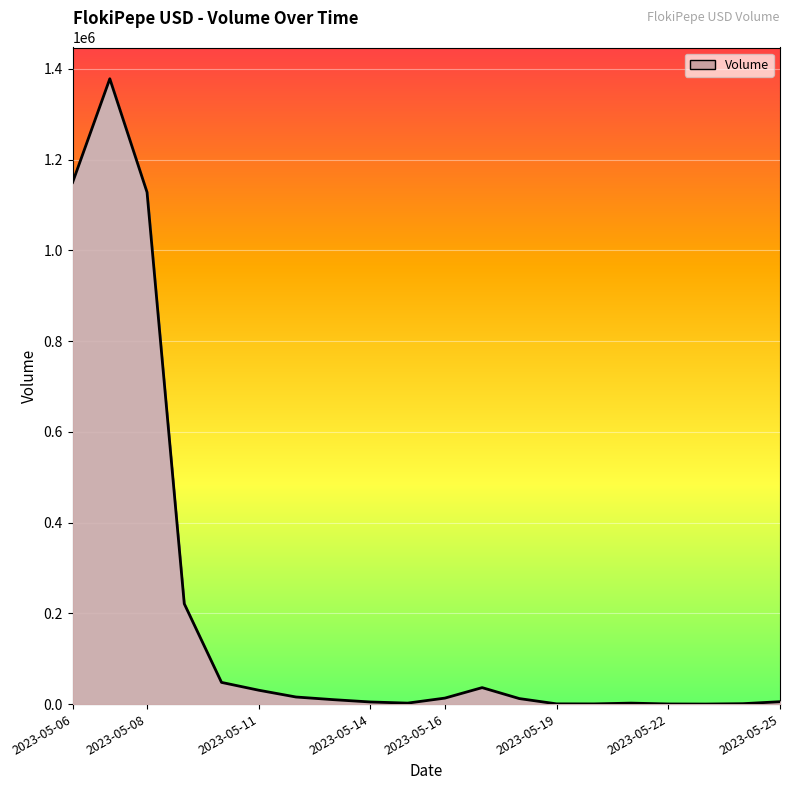

True or false: the data has more than 2 interior local peaks.

True